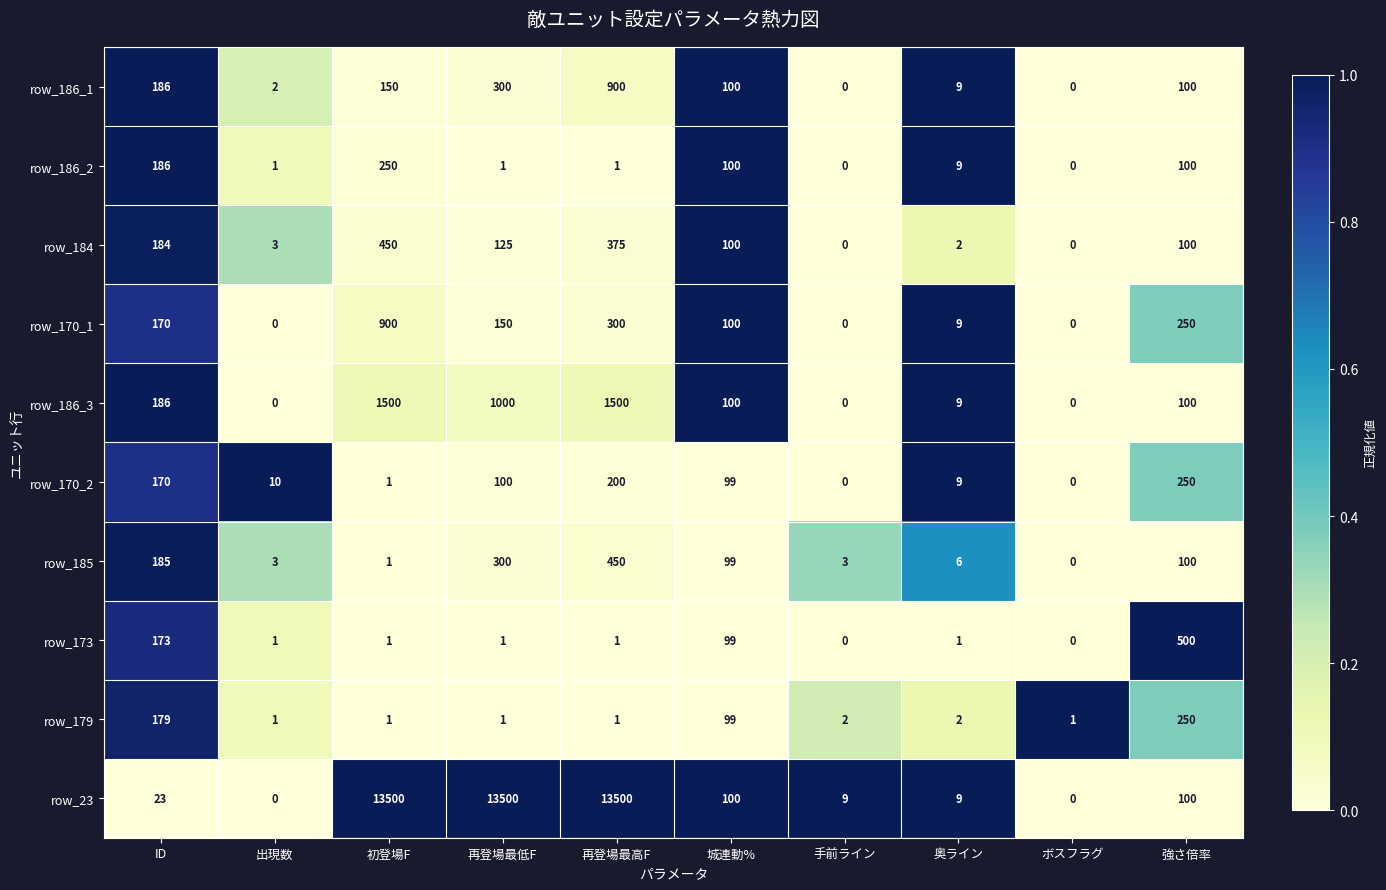

What is the difference between the highest and lowest values at 城連動%?

1